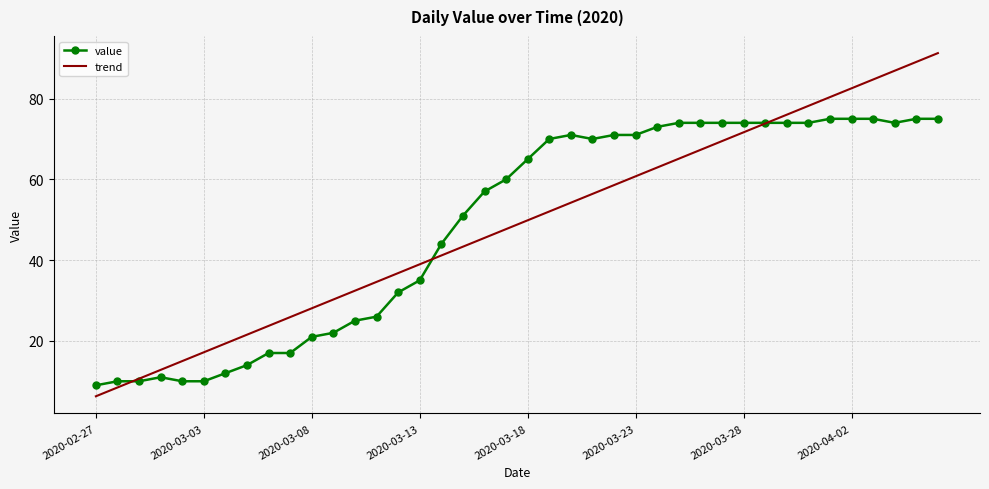

List the series in order of their peak value, lowest first.

value, trend